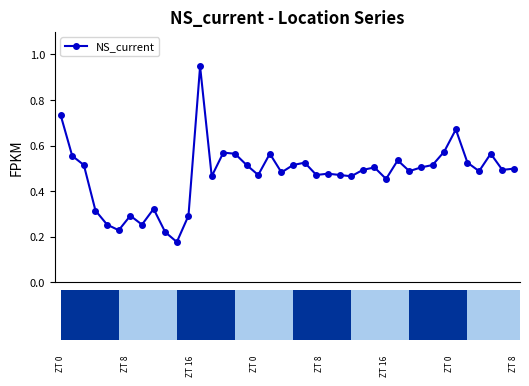

True or false: NS_current has more than 1 interior local peaks.

True